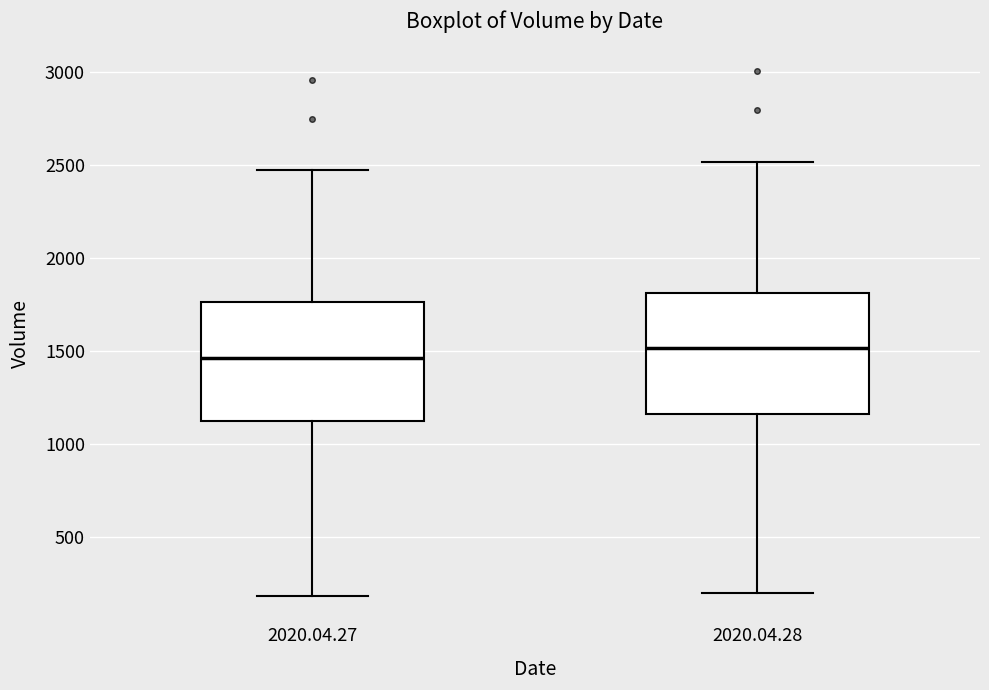

Which box has the lowest median line?

2020.04.27